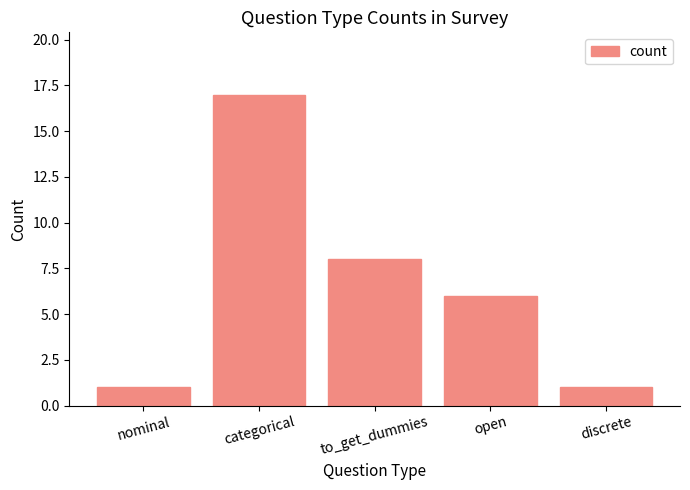

Approximately how many times larger is the value at to_get_dummies compared to categorical?

0.5